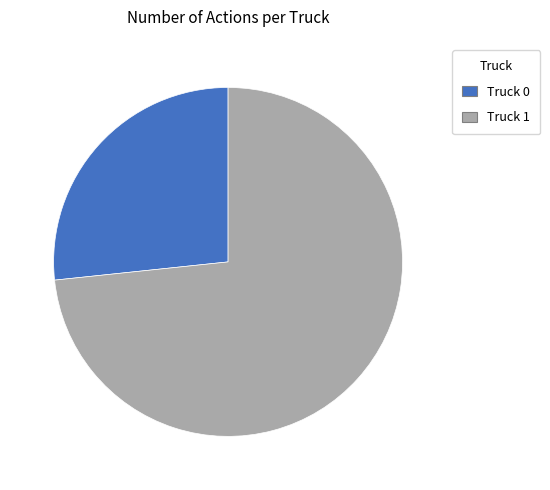

Combined, do Truck 1 and Truck 0 account for over 50%?

Yes